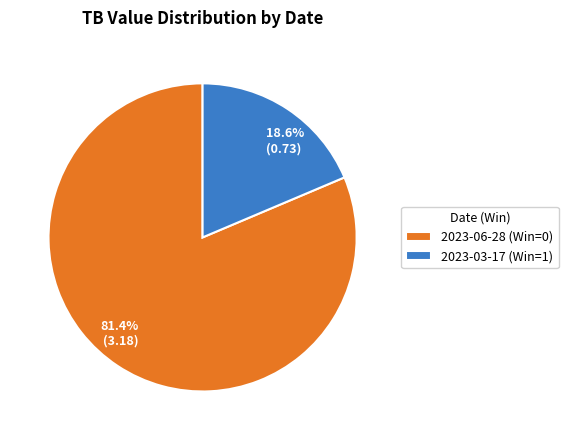

To the nearest percent, what is the difference between the 2023-03-17 (Win=1) and 2023-06-28 (Win=0) slice percentages?

63%